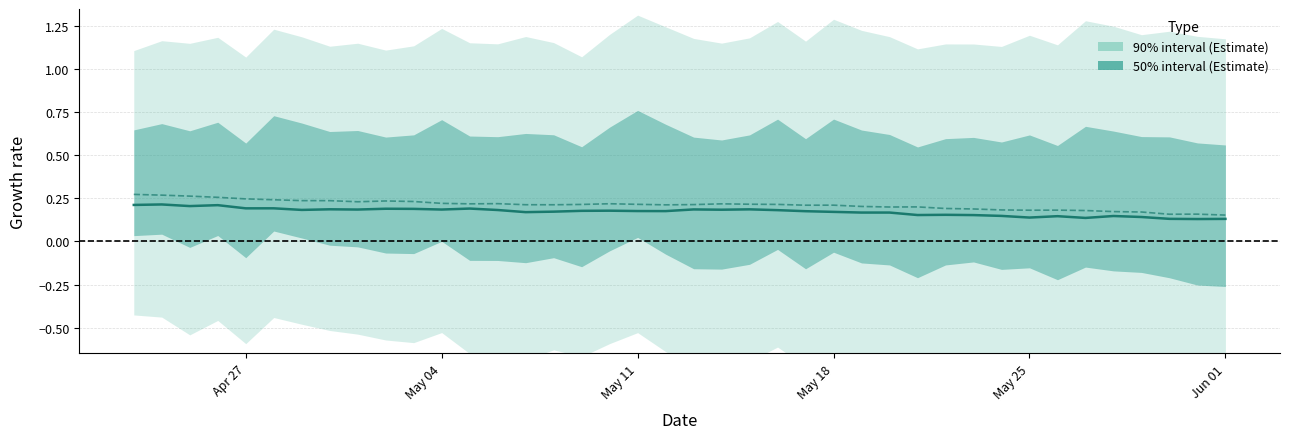

Reading left to right, transcribe all the data shown in this chart.

median: 0.2	0.2	0.2	0.2	0.2	0.2	0.2	0.2	0.2	0.2	0.2	0.2	0.2	0.2	0.2	0.2	0.2	0.2	0.2	0.2	0.2	0.2	0.2	0.2	0.2	0.2	0.2	0.2	0.2	0.2	0.2	0.1	0.1	0.1	0.1	0.1	0.1	0.1	0.1	0.1
mean: 0.3	0.3	0.3	0.3	0.2	0.2	0.2	0.2	0.2	0.2	0.2	0.2	0.2	0.2	0.2	0.2	0.2	0.2	0.2	0.2	0.2	0.2	0.2	0.2	0.2	0.2	0.2	0.2	0.2	0.2	0.2	0.2	0.2	0.2	0.2	0.2	0.2	0.2	0.2	0.2